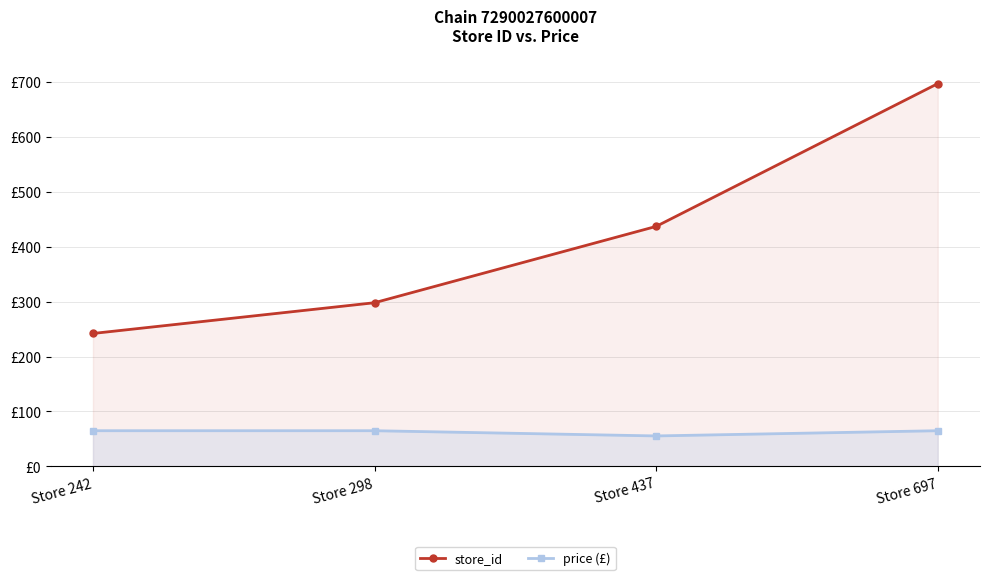

What is the value of the price (£) point at the 1st from the left?

64.9